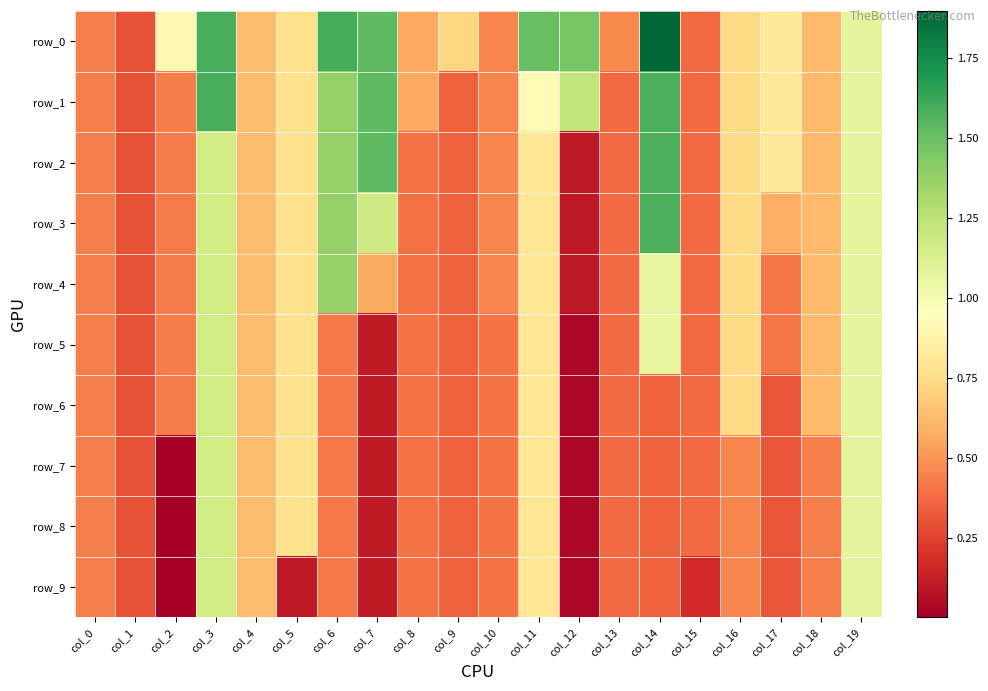

Between col_7 and col_18, which is larger?

col_7